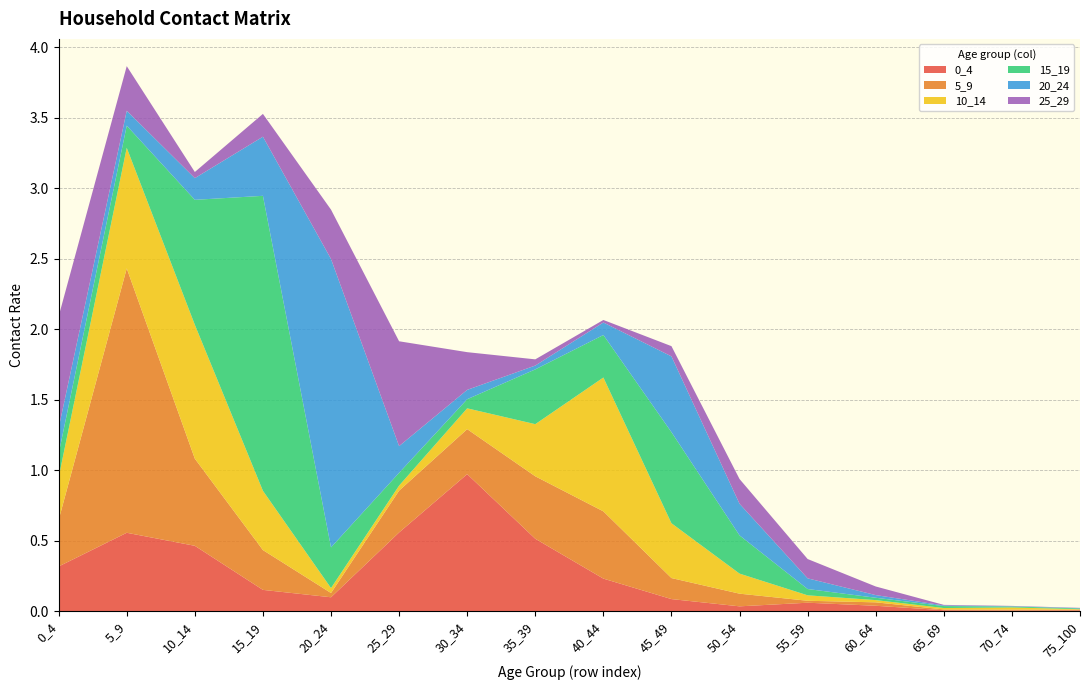

Reading left to right, extract all data points from this chart.

0_4: 0.3	0.6	0.5	0.2	0.1	0.6	1.0	0.5	0.2	0.1	0.0	0.1	0.0	0.0	0.0	0.0
5_9: 0.3	1.9	0.6	0.3	0.0	0.3	0.3	0.4	0.5	0.1	0.1	0.0	0.0	0.0	0.0	0.0
10_14: 0.3	0.9	0.9	0.4	0.0	0.0	0.1	0.4	0.9	0.4	0.1	0.0	0.0	0.0	0.0	0.0
15_19: 0.2	0.2	0.9	2.1	0.3	0.1	0.1	0.4	0.3	0.6	0.3	0.0	0.0	0.0	0.0	0.0
20_24: 0.2	0.1	0.2	0.4	2.0	0.2	0.1	0.0	0.1	0.5	0.2	0.1	0.0	0.0	0.0	0.0
25_29: 0.8	0.3	0.0	0.2	0.4	0.7	0.3	0.0	0.0	0.1	0.2	0.1	0.1	0.0	0.0	0.0